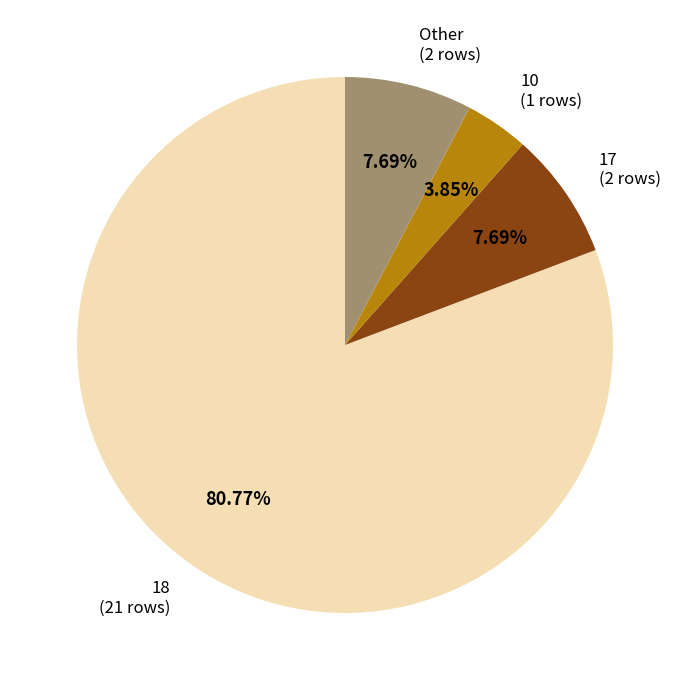

Do 17 and 10 together represent more than half of the pie?

No